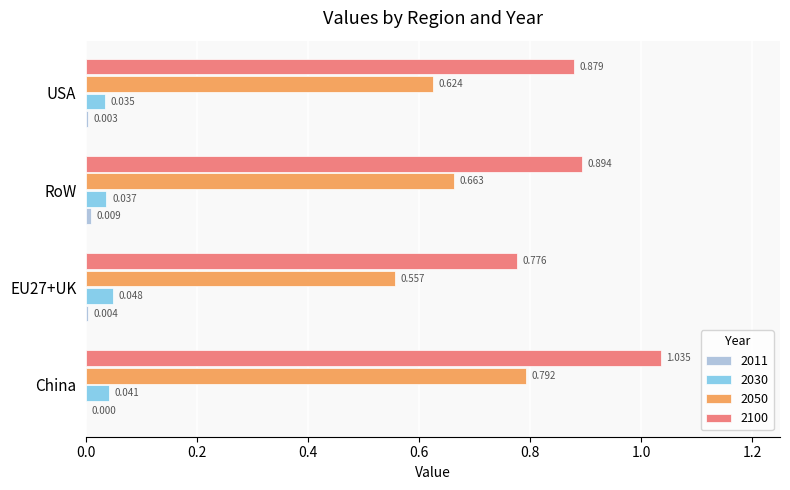

At which category does the chart reach its peak across all series?

China